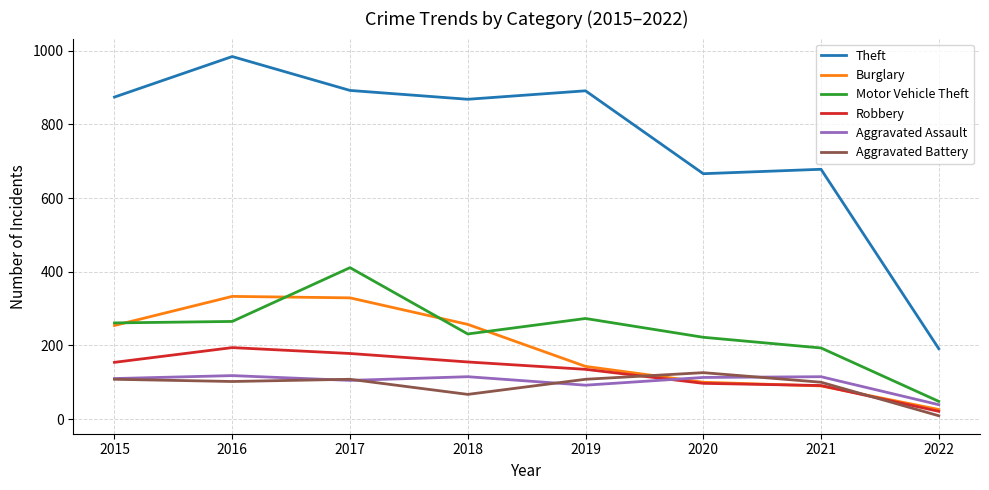

Between 2018 and 2022, which series saw the biggest shift?

Theft